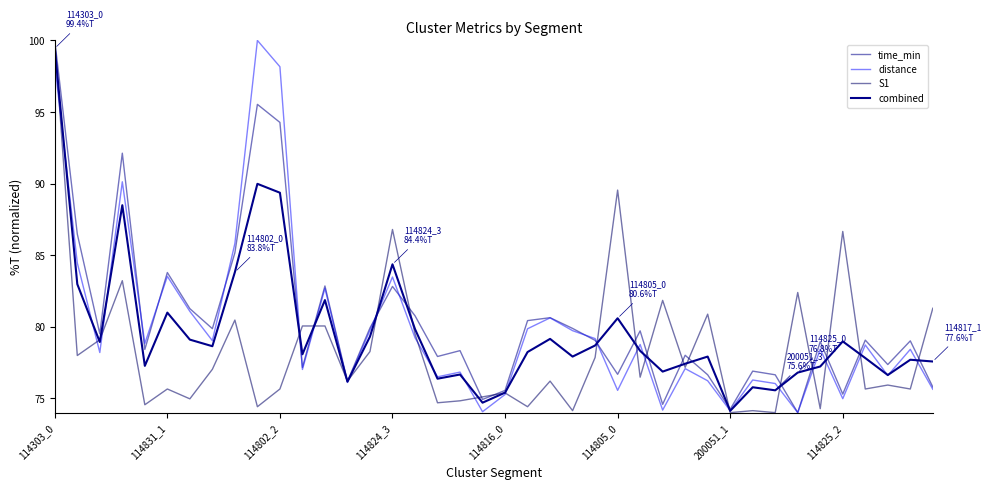

In time_min, how many points are lower than both neighbors (excluding endpoints)?

13